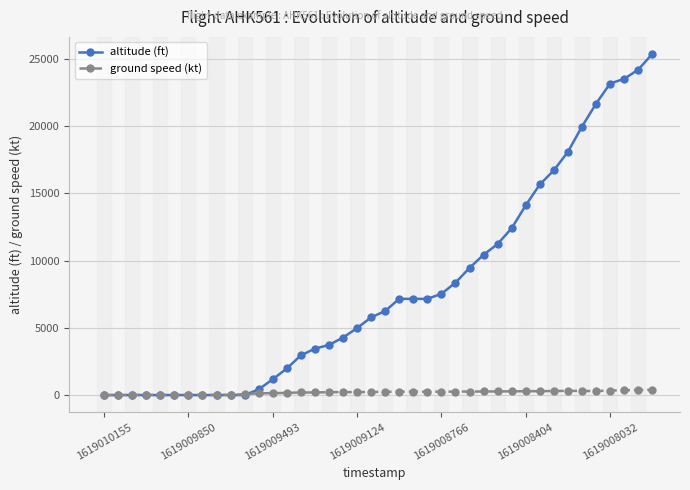

What is the difference between the maximum and second lowest values in the ground speed (kt) series?

385